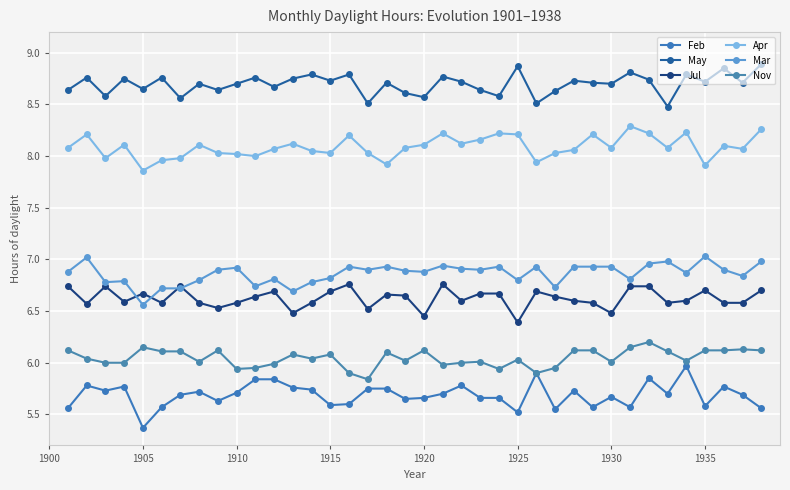

Which label corresponds to the smallest value in the chart?

1905